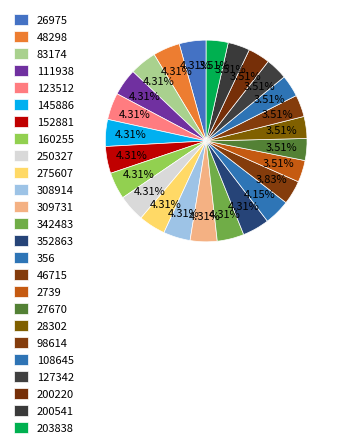

How many slices are in this pie chart?

25